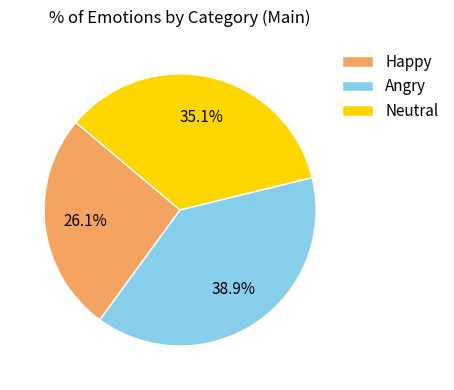

Which category has the biggest portion of the pie?

Angry